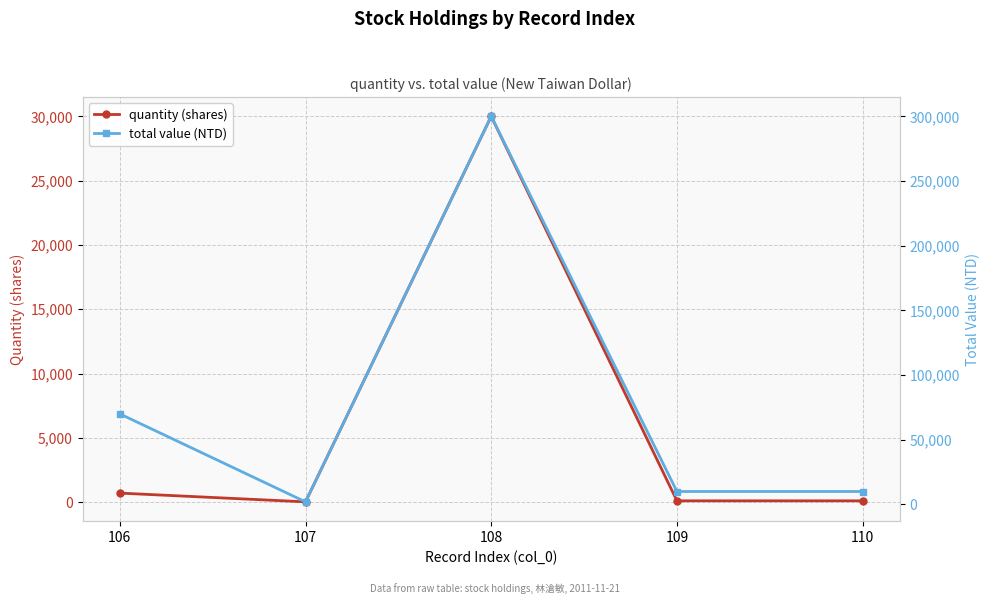

Rank the categories by total value (NTD) value from highest to lowest.

108, 106, 109, 110, 107